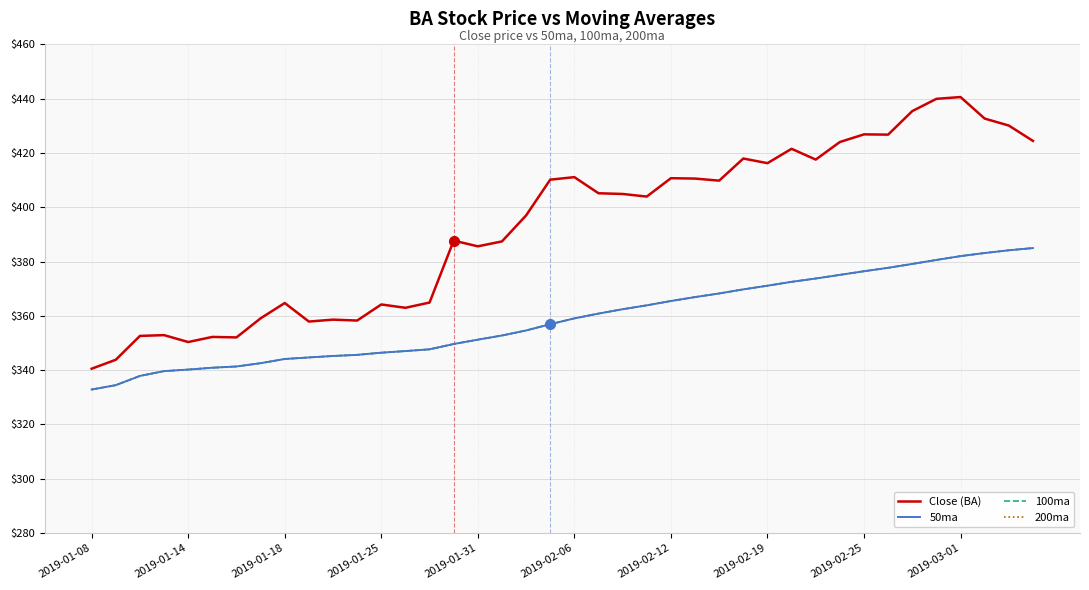

Does the chart display data point markers on the line(s)?

No